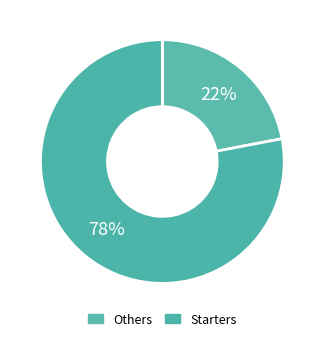

Count the number of slices in the pie.

2